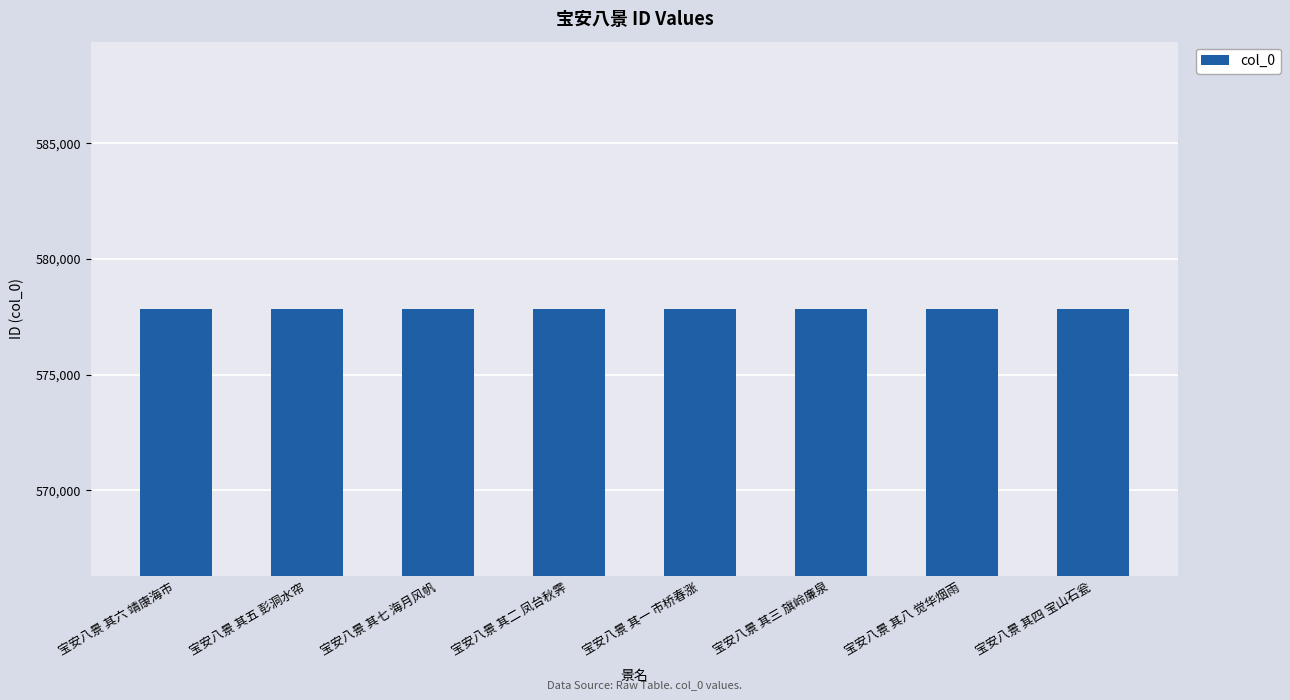

The chart shows a value of 577841 at 宝安八景 其七 海月风帆. True or false?

True